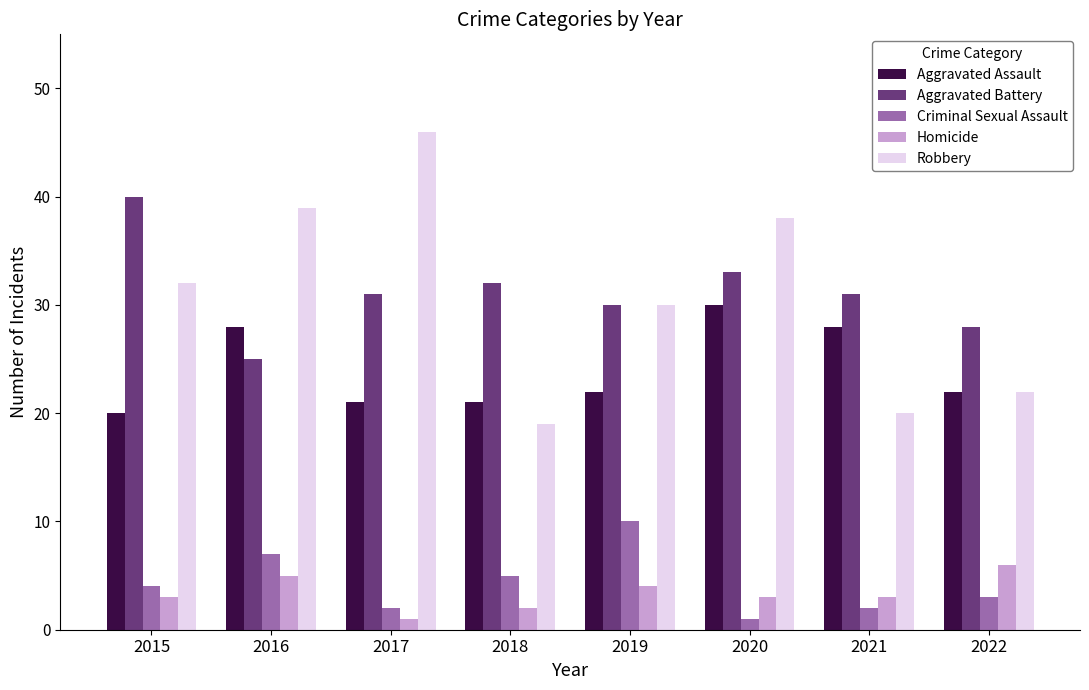

The Homicide series shows 3 at 2020. True or false?

True